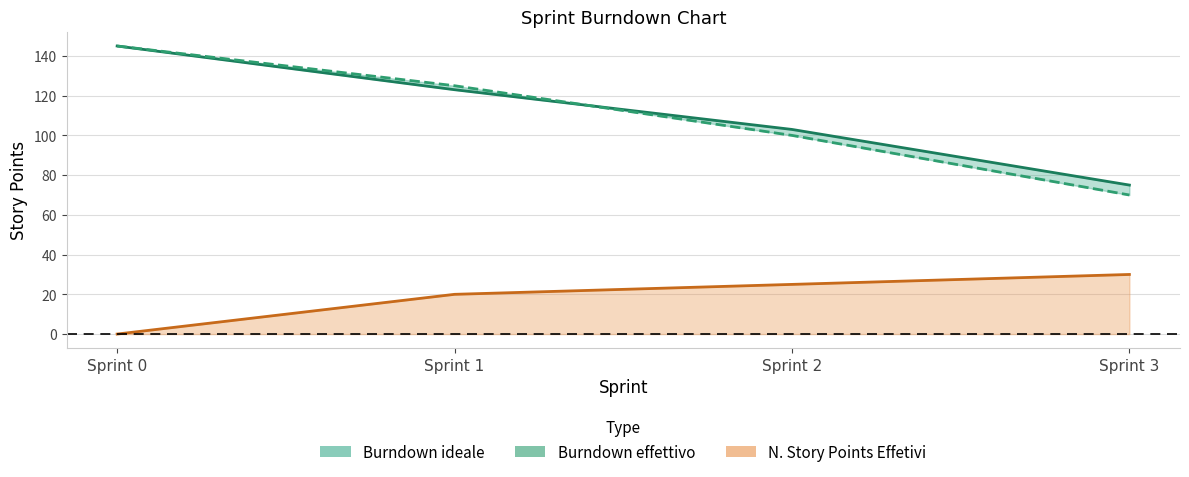

Count the N. Story Points Effetivi values in the range 20 to 30.

3